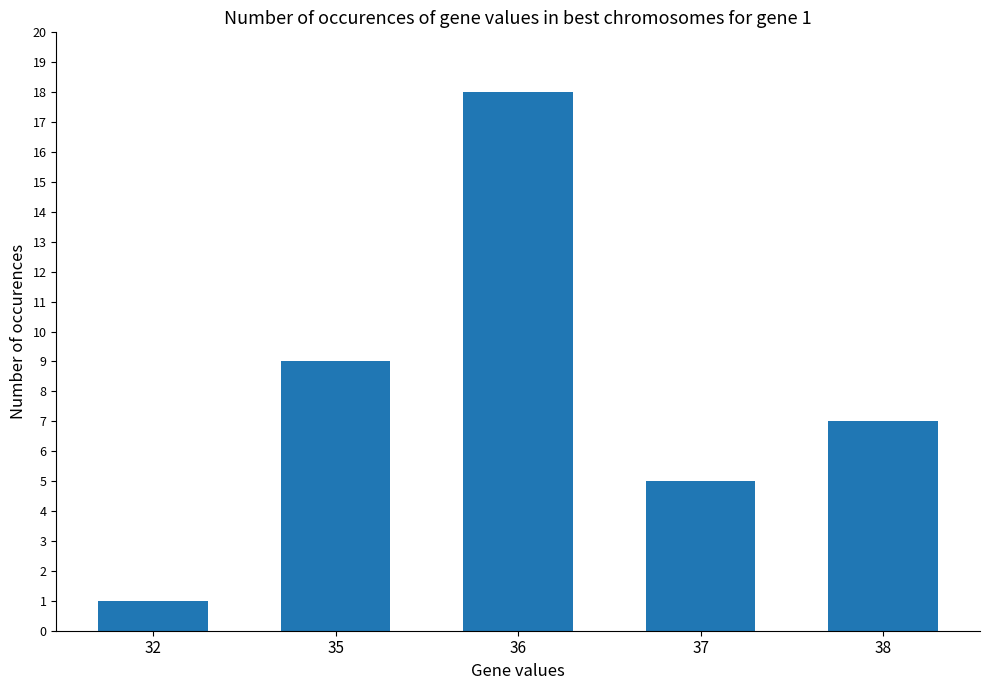

The value at 38 is 7. True or false?

True